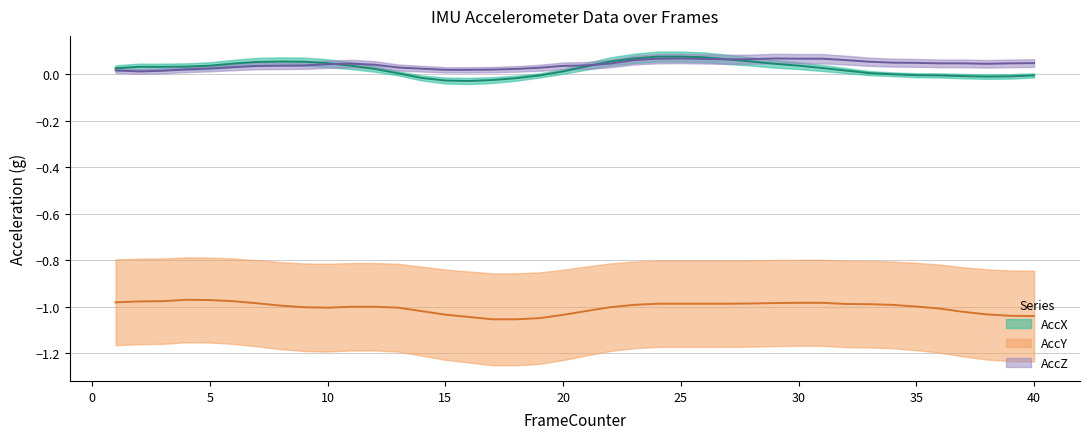

True or false: AccX and AccY intersect in this chart.

False